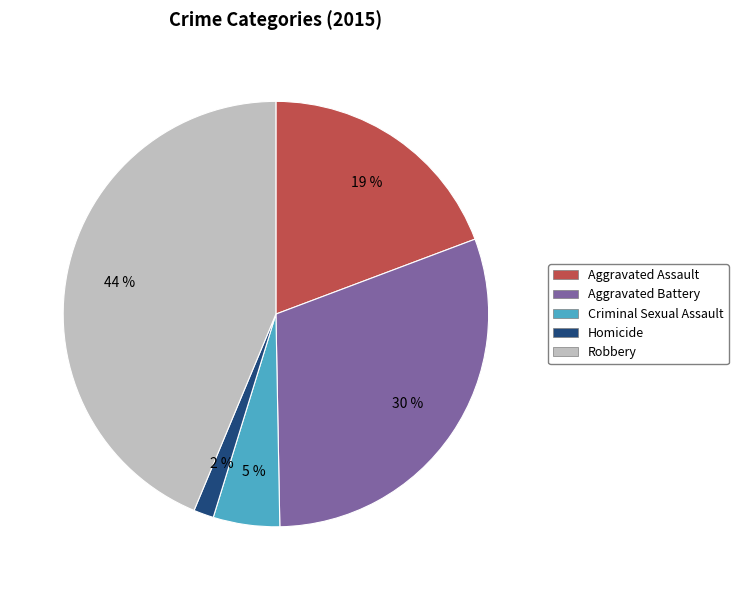

Which category has the smallest portion of the pie?

Homicide